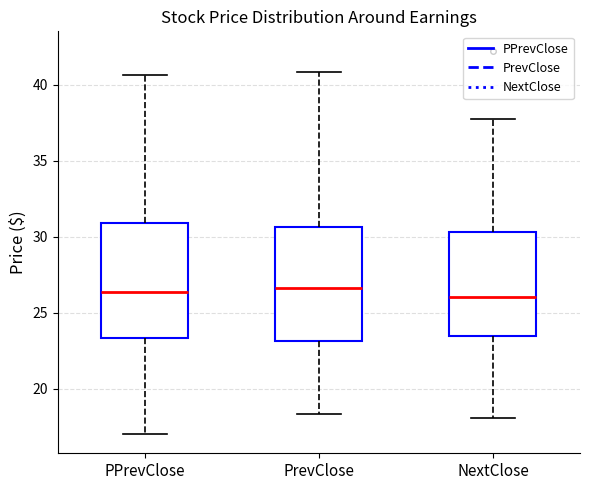

Reading left to right, transcribe this box plot: for each box, give where its median line is, the range the box spans, and where its two whiskers end, as read against the y-axis. The values are not printed on the chart, so give them approximately, as read against the axis.

PPrevClose: median 26.5, box 23.5 to 31.0, whiskers 17.0 to 40.5
PrevClose: median 26.5, box 23.0 to 30.5, whiskers 18.5 to 41.0
NextClose: median 26.0, box 23.5 to 30.5, whiskers 18.0 to 38.0